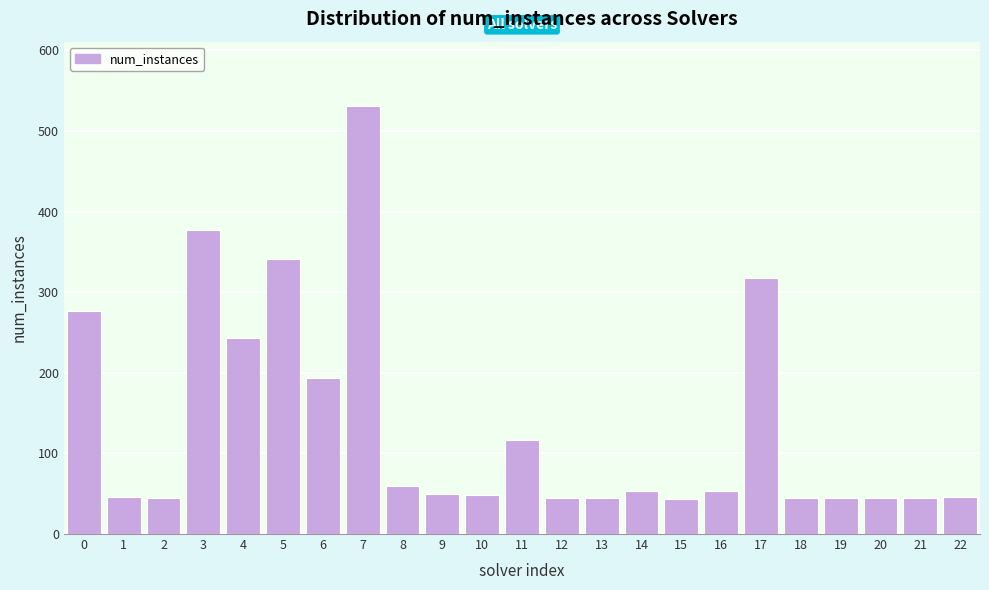

What is the average value?

135